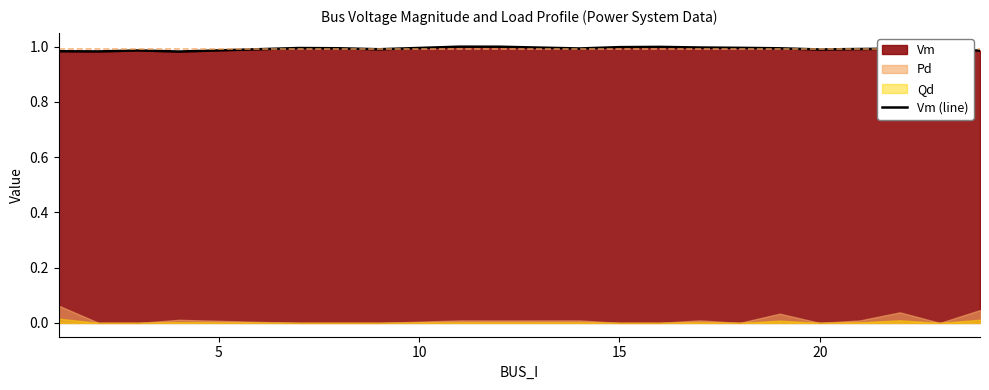

True or false: Vm (line) has a value of 1.4 at 15.

False